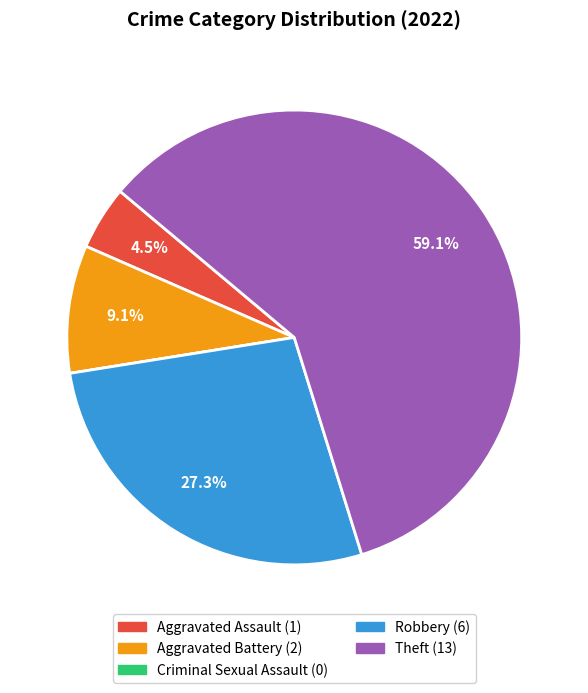

Between Theft and Robbery, which is larger?

Theft